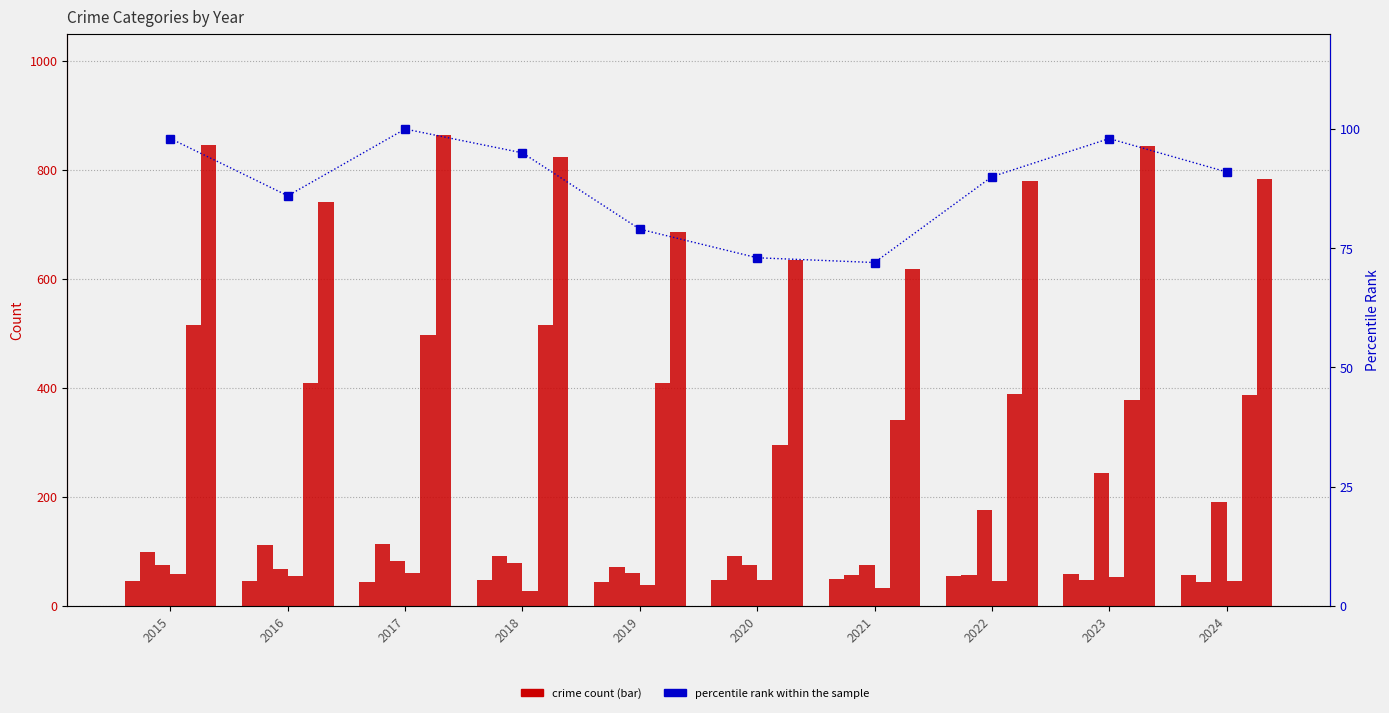

Reading right to left, extract all data points from this chart.

Aggravated Assault: 56	59	55	50	48	44	48	44	46	46
Burglary: 44	48	56	57	92	72	92	114	112	98
Motor Vehicle Theft: 190	243	175	75	75	60	78	82	67	75
Robbery: 46	53	46	32	48	38	27	60	54	59
Theft: 386	377	388	341	296	409	515	497	409	515
Total: 784	844	779	618	635	686	823	864	741	845